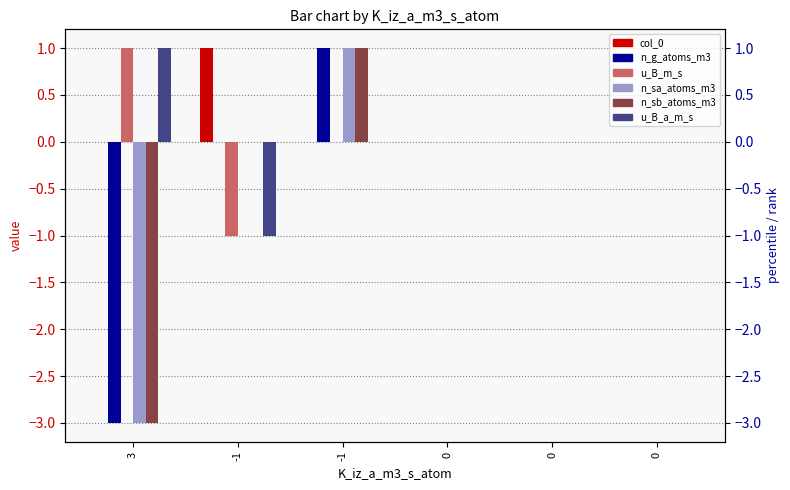

Reading left to right, extract all data points from this chart.

col_0: 0	1	0	0	0	0
n_g_atoms_m3: -3	0	1	0	0	0
u_B_m_s: 1	-1	0	0	0	0
n_sa_atoms_m3: -3	0	1	0	0	0
n_sb_atoms_m3: -3	0	1	0	0	0
u_B_a_m_s: 1	-1	0	0	0	0